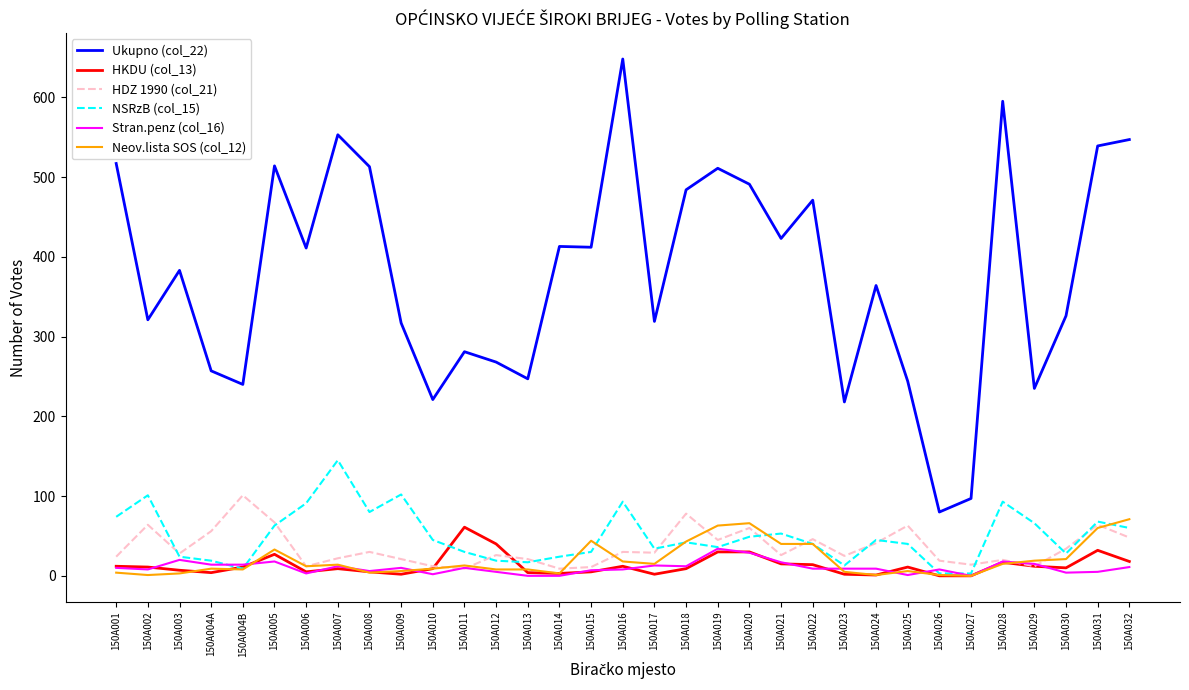

Where does the NSRzB (col_15) series first go above 42?

150A001